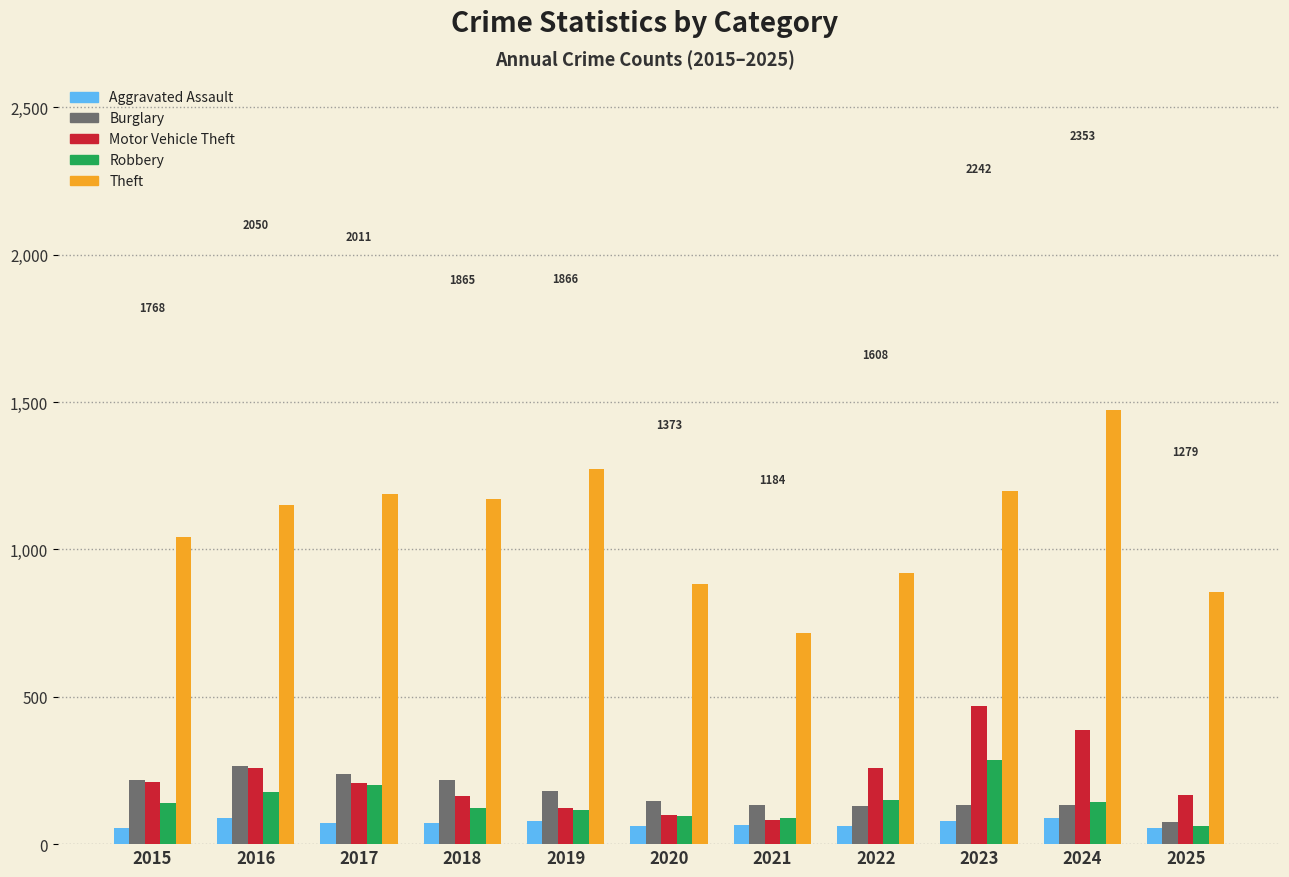

What is the sum of all Theft values?

11867